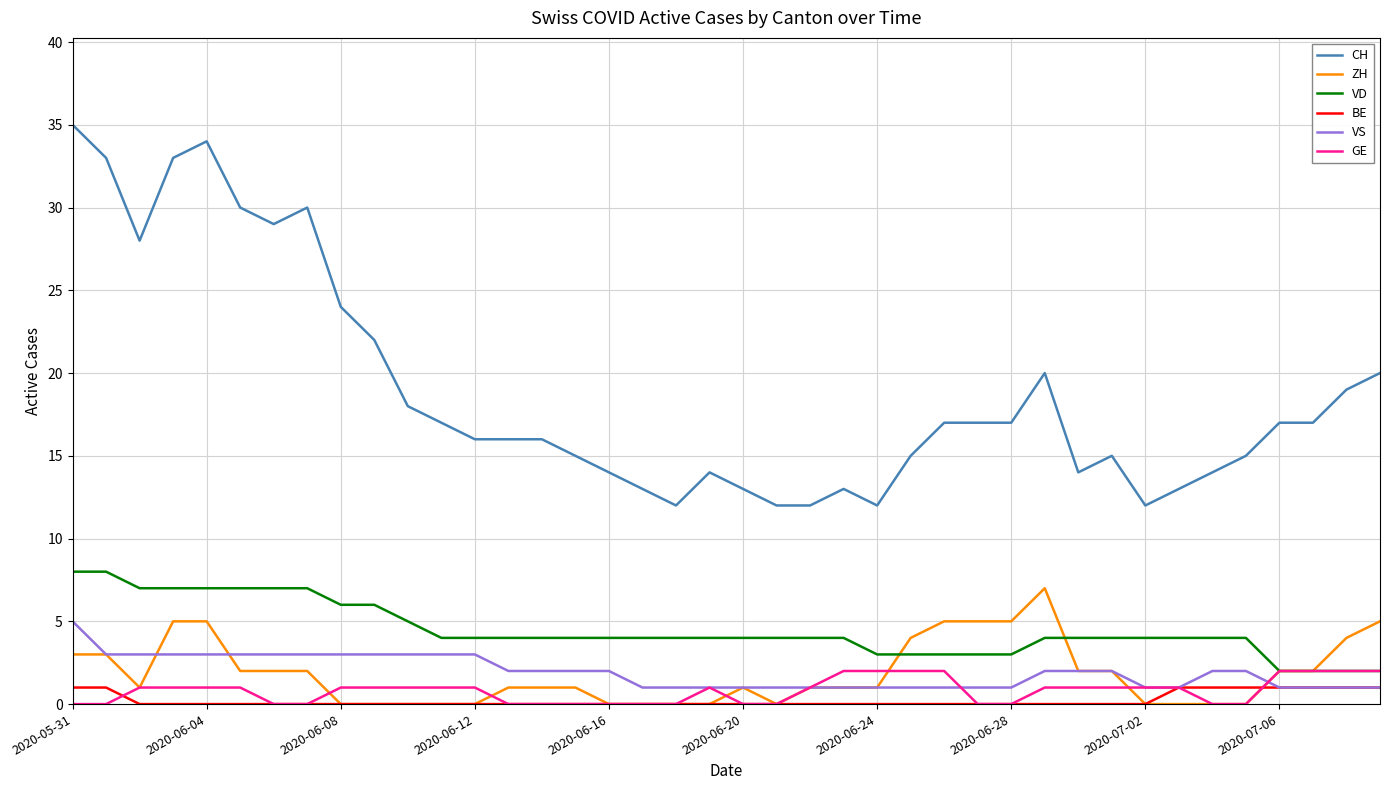

What are all the series names shown in the legend?

CH, ZH, VD, BE, VS, GE